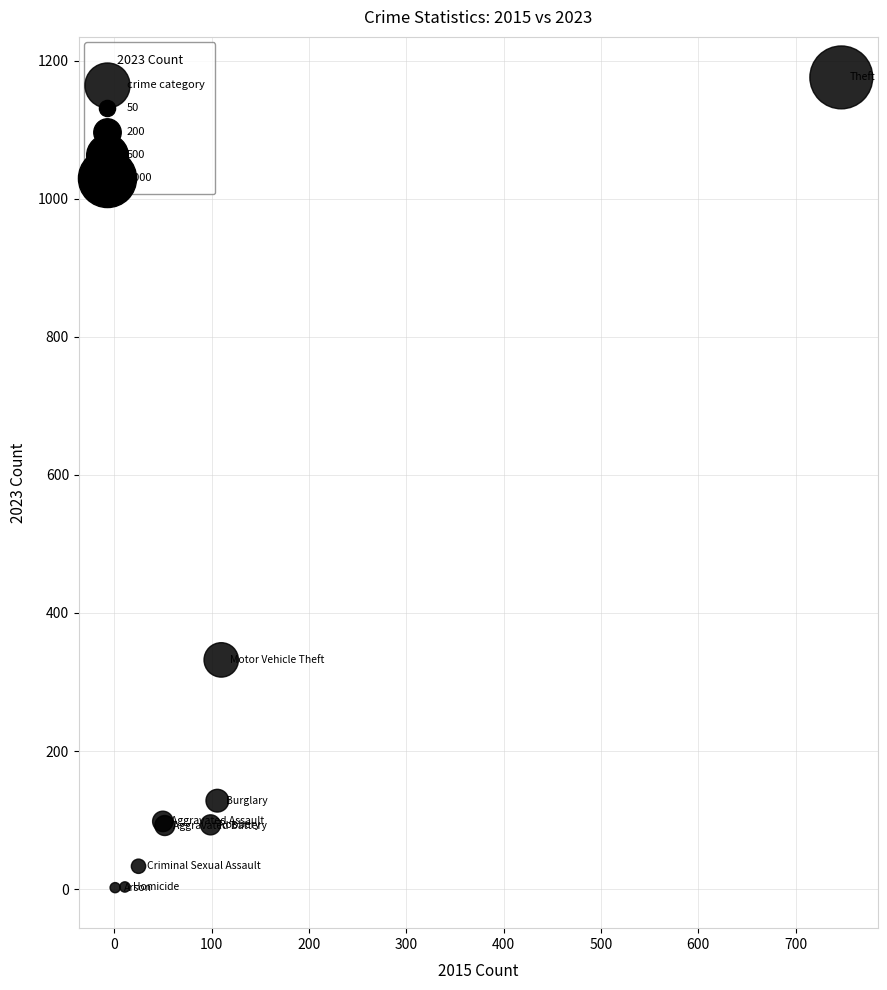

What Y value in the scatter plot is closest to 589?

332